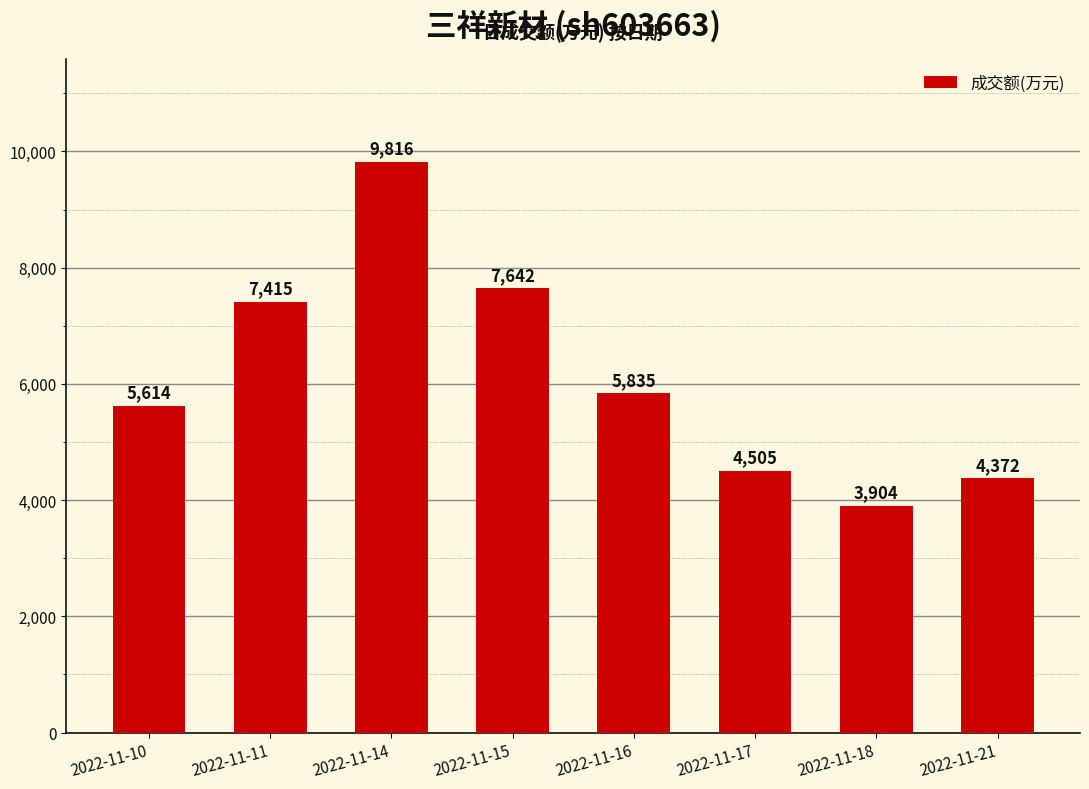

What is the maximum value shown in the chart?

9816